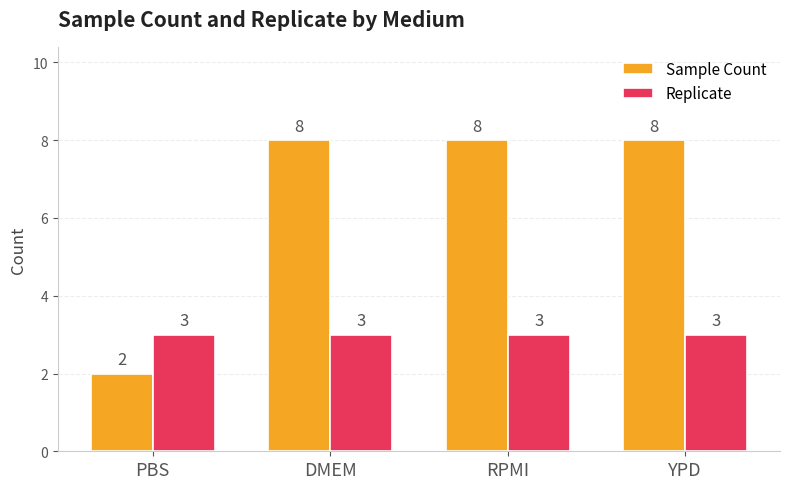

The value of Replicate at RPMI is 3. True or false?

True